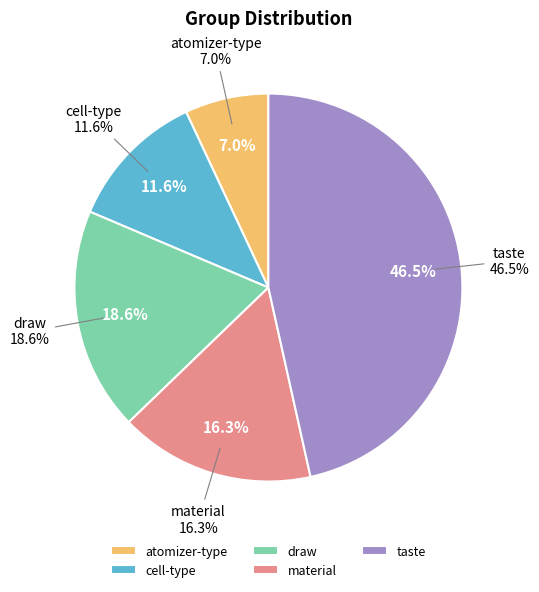

How much of the chart is everything except material?

83.7%